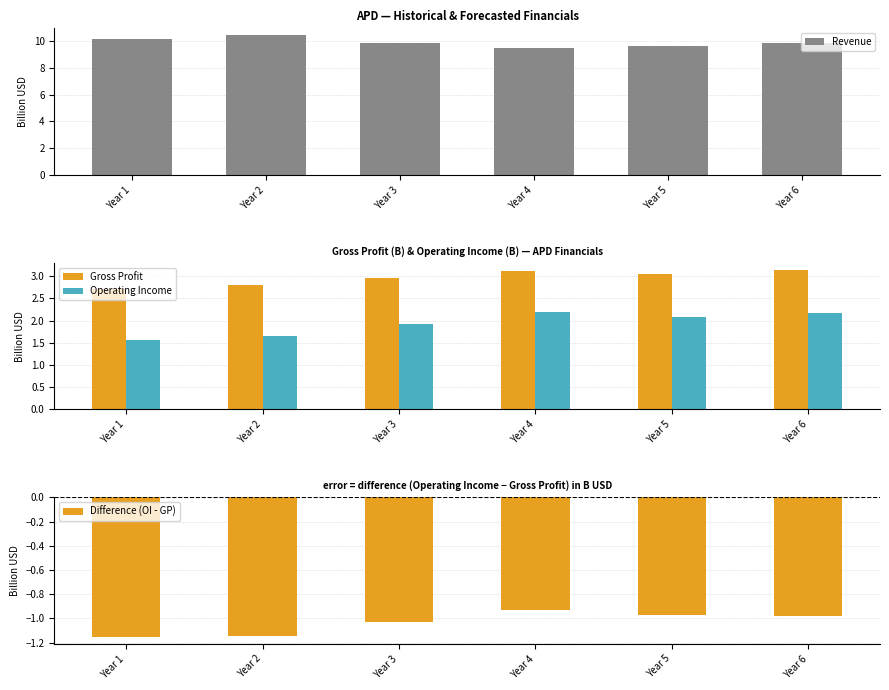

What is the minimum value shown in the chart?

-1.2